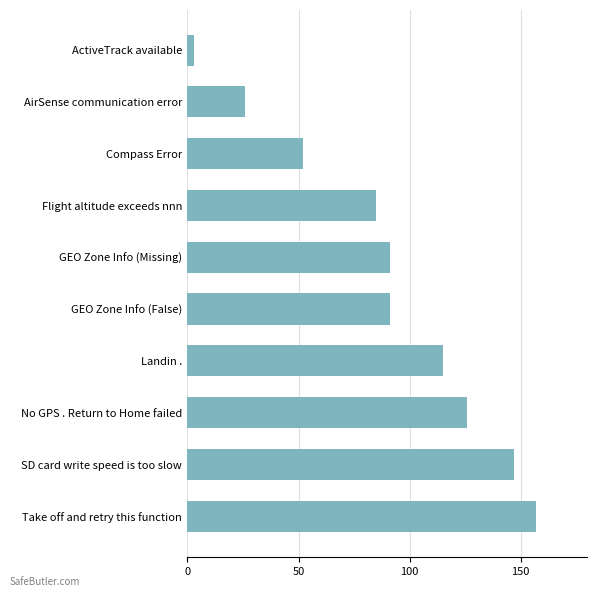

Are the bars grouped side by side (vs. stacked)?

No